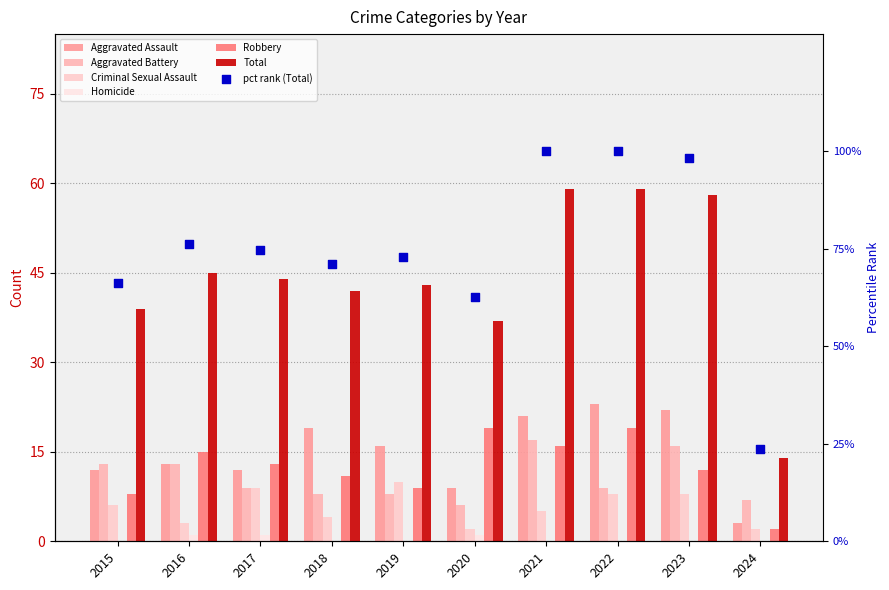

Is the value of Total at 2022 greater than the value of Aggravated Battery at 2020?

Yes